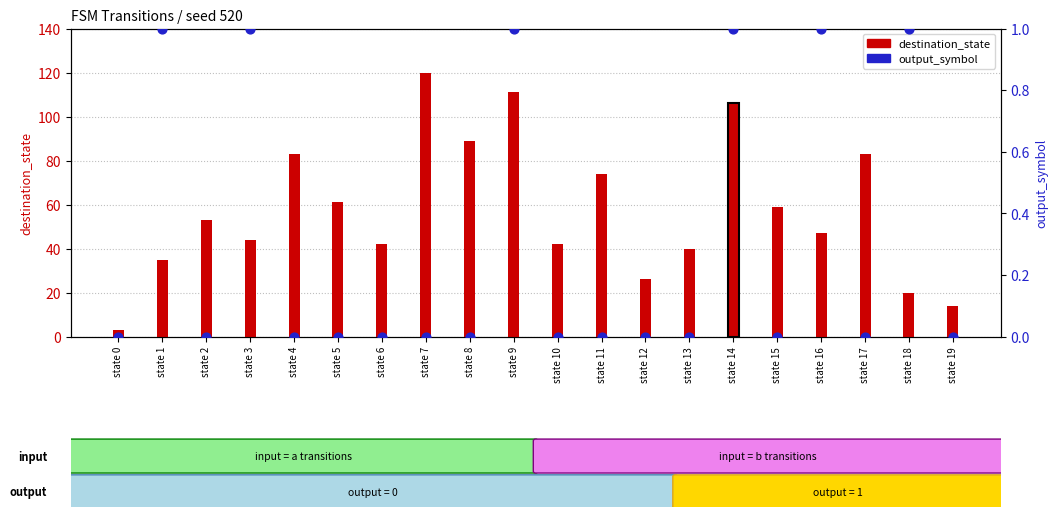

Which series has the largest total across all categories?

destination_state